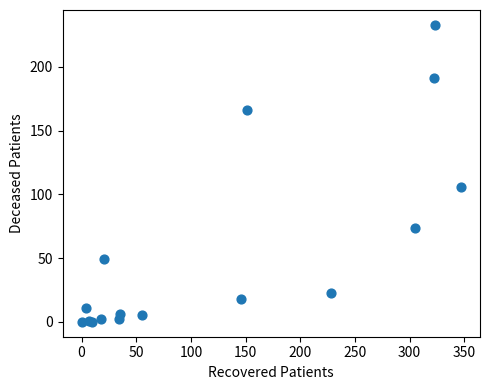

What Y value in the scatter plot is closest to 116?

106